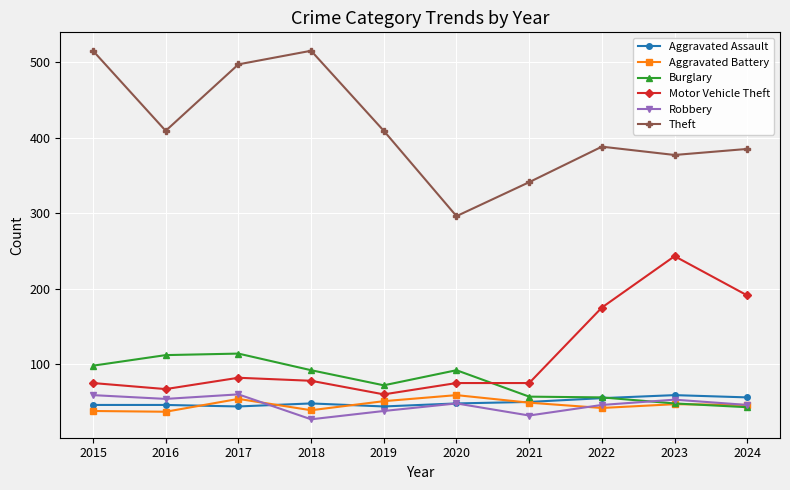

What is the spread (max minus min) of values at 2017?

453